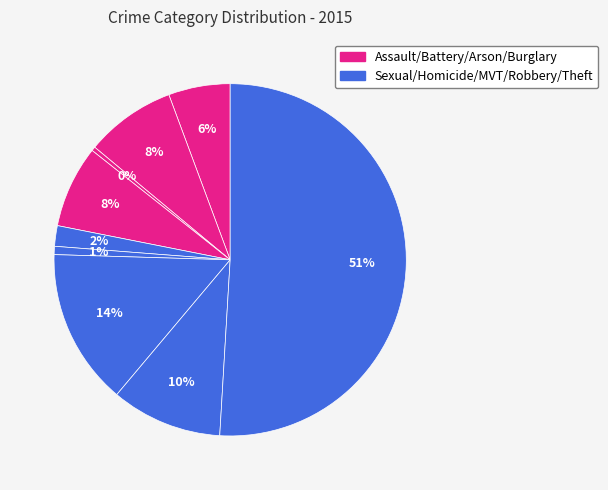

To the nearest percent, what is the average slice percentage?

11%